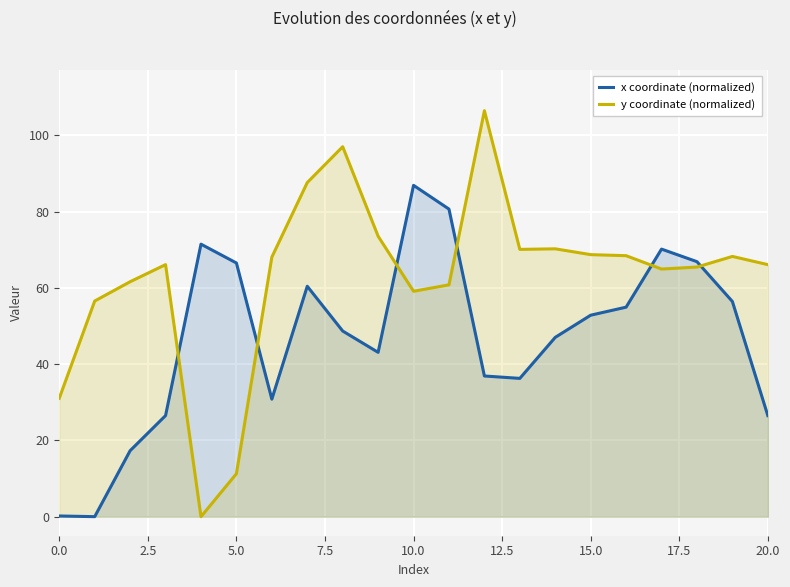

Rank the series at 19 from highest to lowest value.

y coordinate (normalized), x coordinate (normalized)